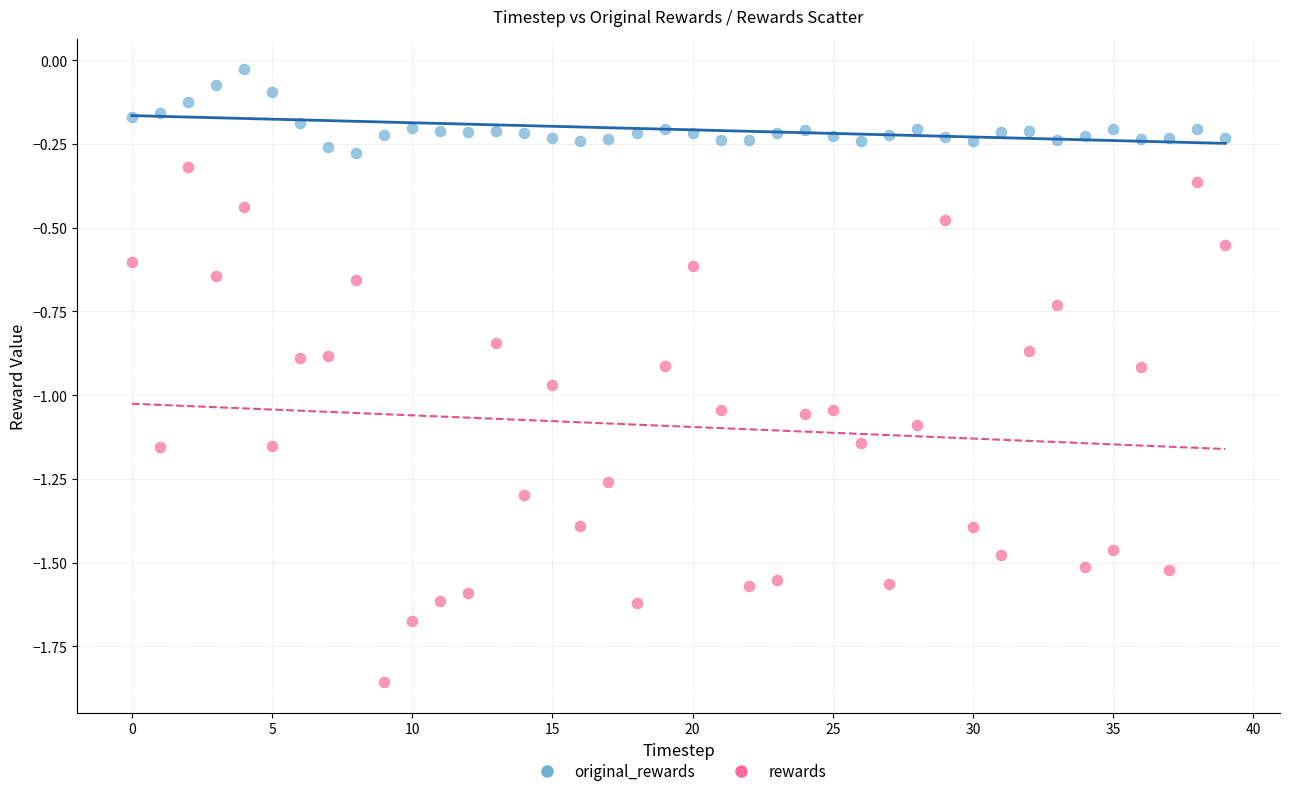

Across all data points, what is the range of Y values (max minus min)?

1.8